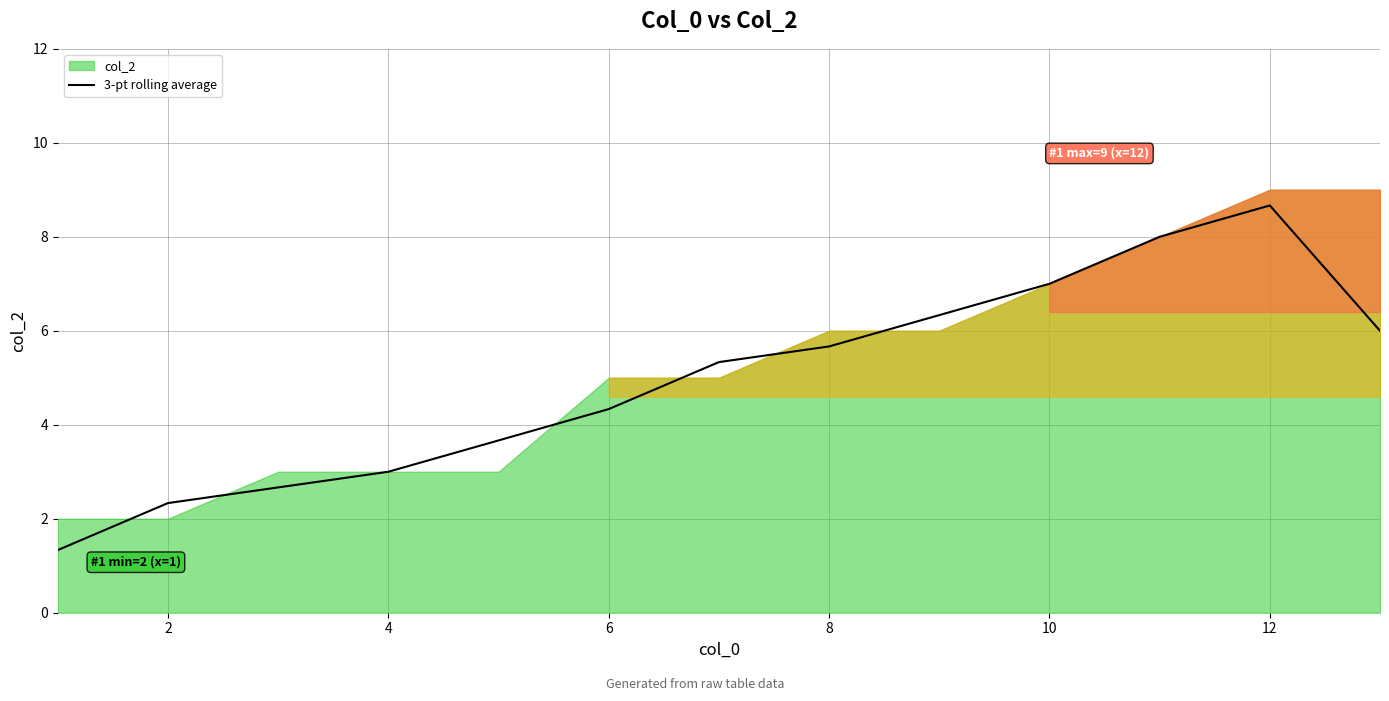

True or false: 3-pt rolling average has a value of 1.2 at 8.

False